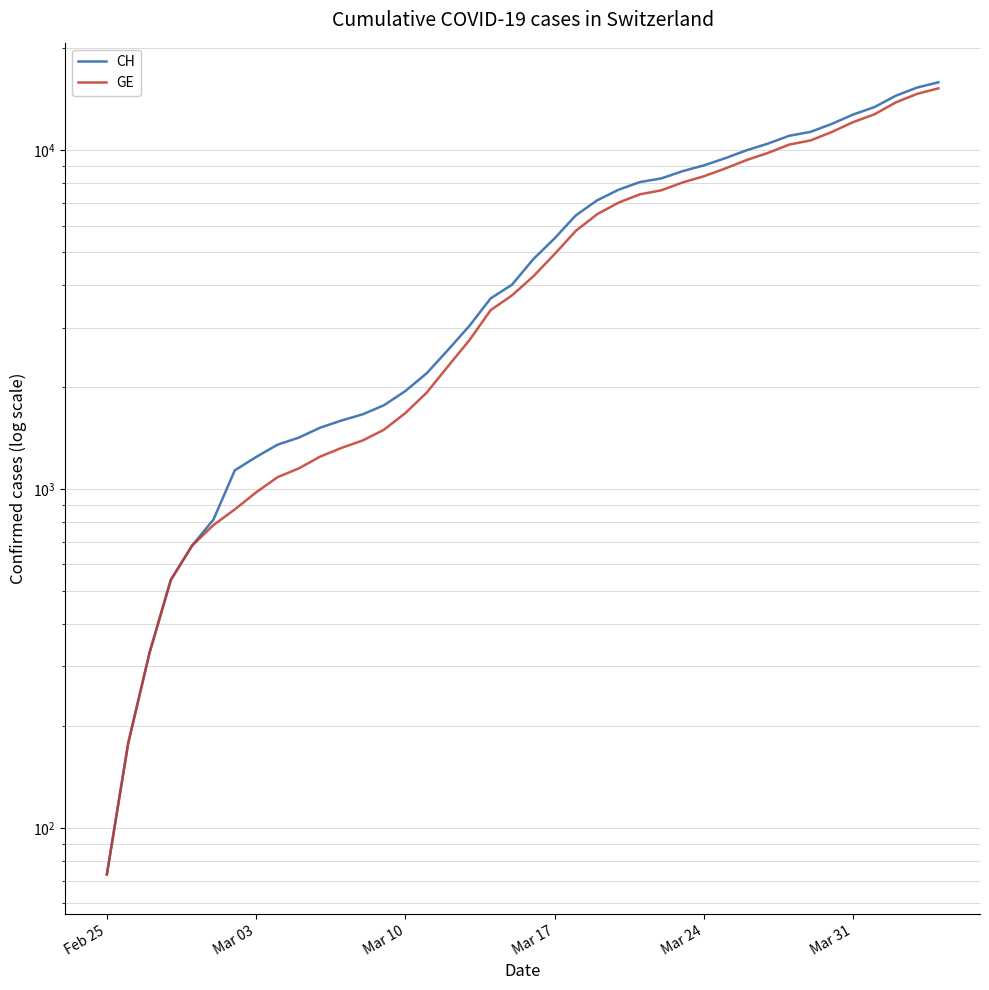

Does the chart display data point markers on the line(s)?

No